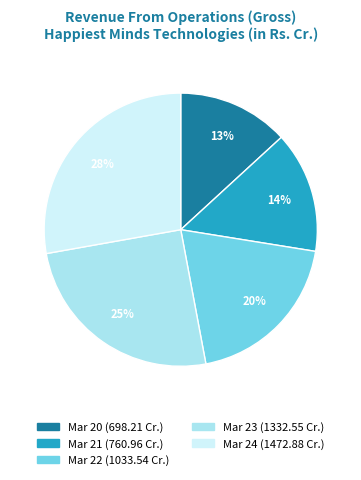

How many slices are in this pie chart?

5